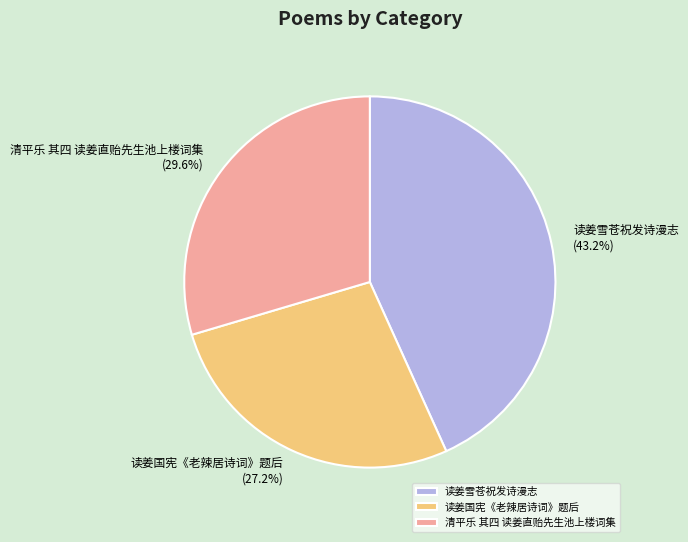

Rank the categories by value from lowest to highest.

读姜国宪《老辣居诗词》题后, 清平乐 其四 读姜直贻先生池上楼词集, 读姜雪苍祝发诗漫志